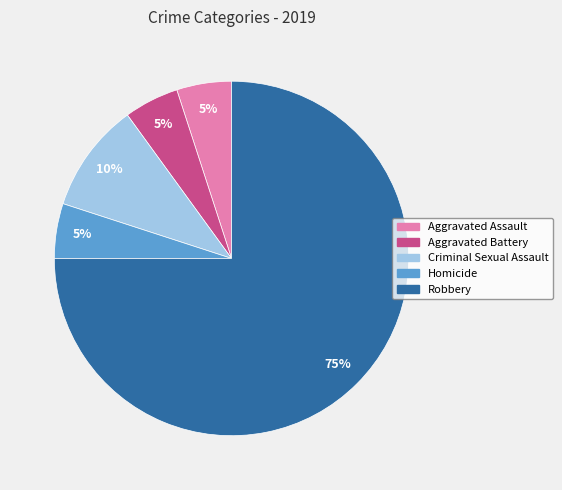

Between Aggravated Battery and Robbery, which is larger?

Robbery